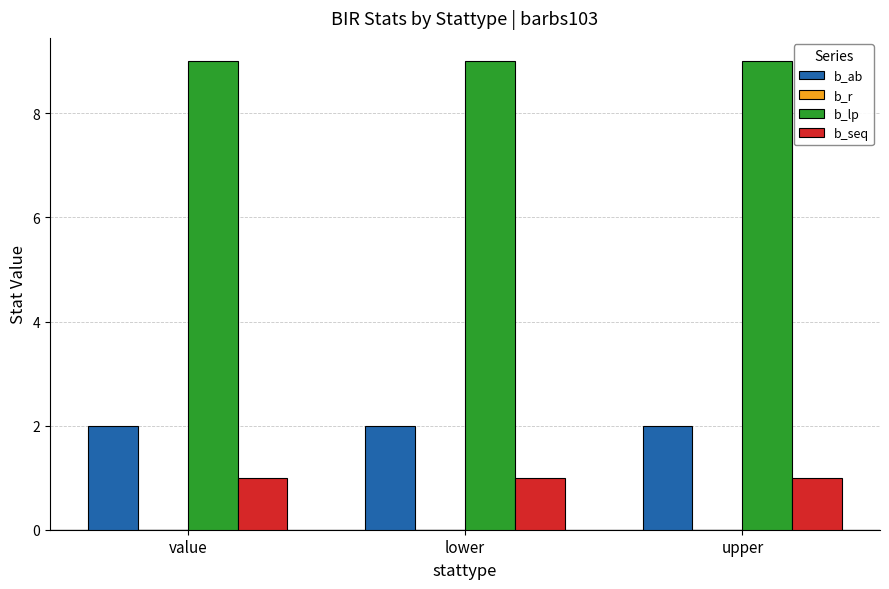

Is it true that b_lp equals 9 at lower?

True